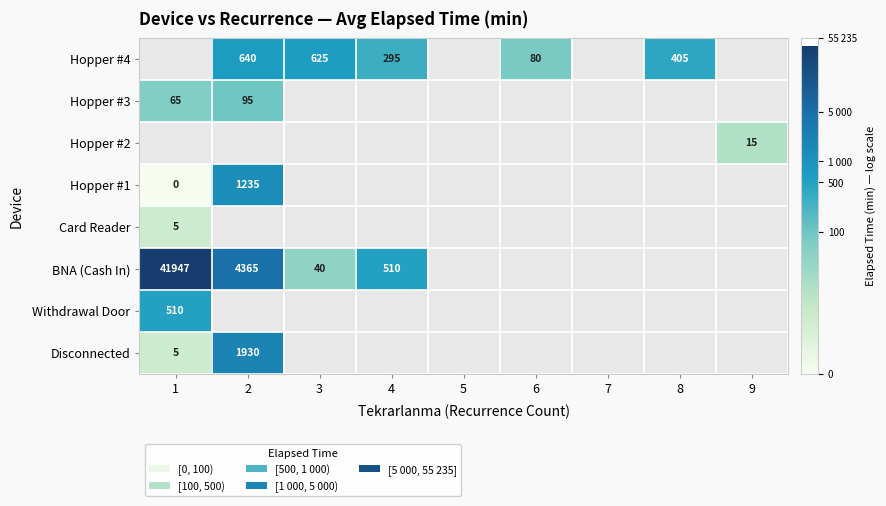

How many values in Disconnected are above zero?

2